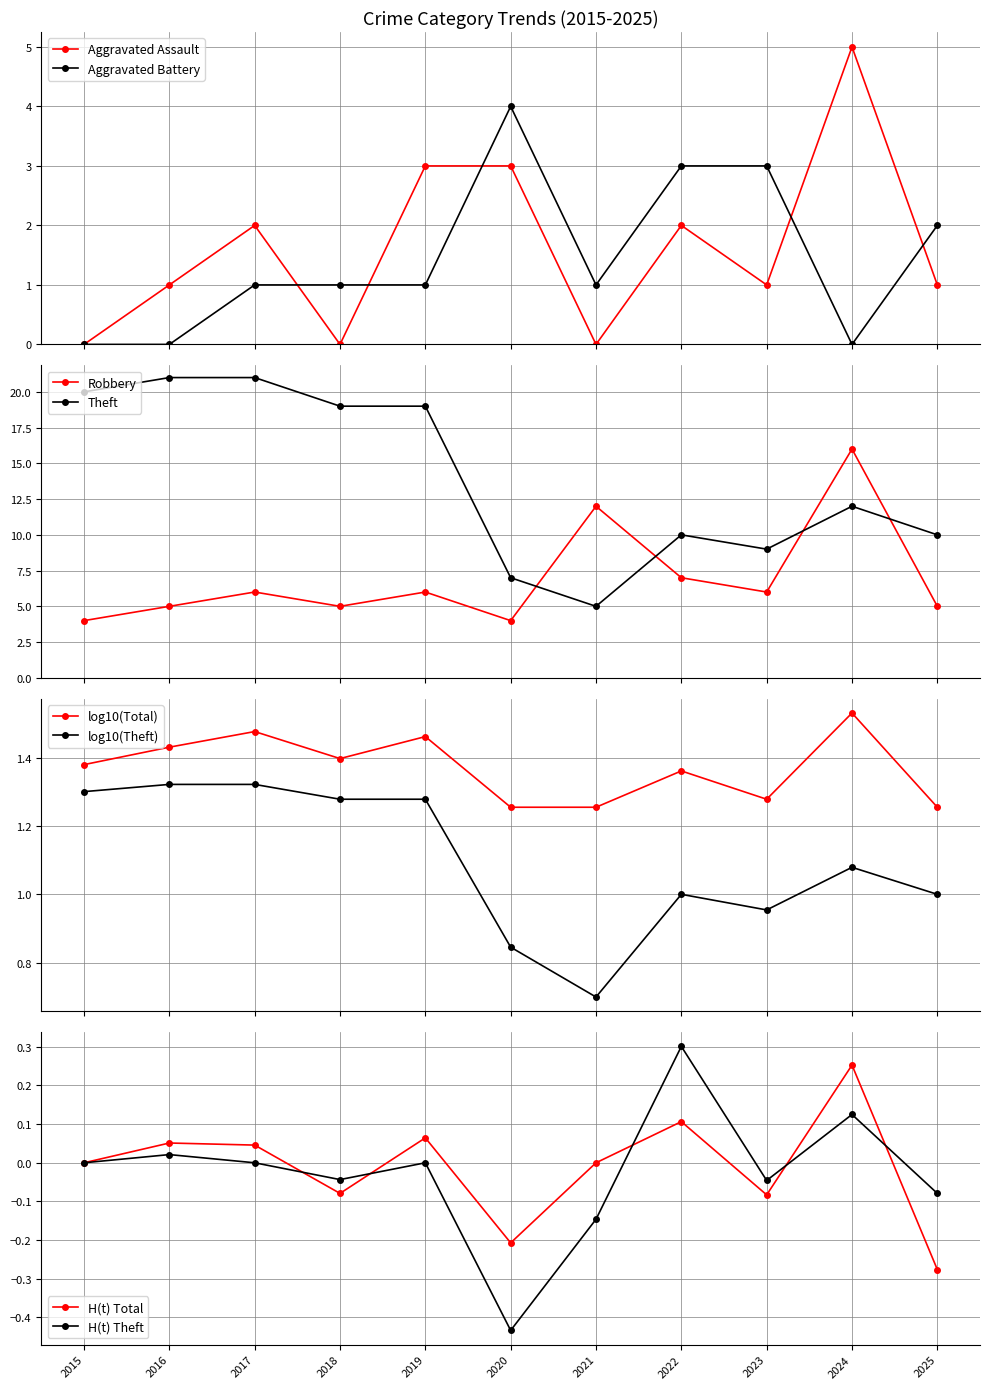

At which category does Aggravated Battery reach its first local peak?

2020